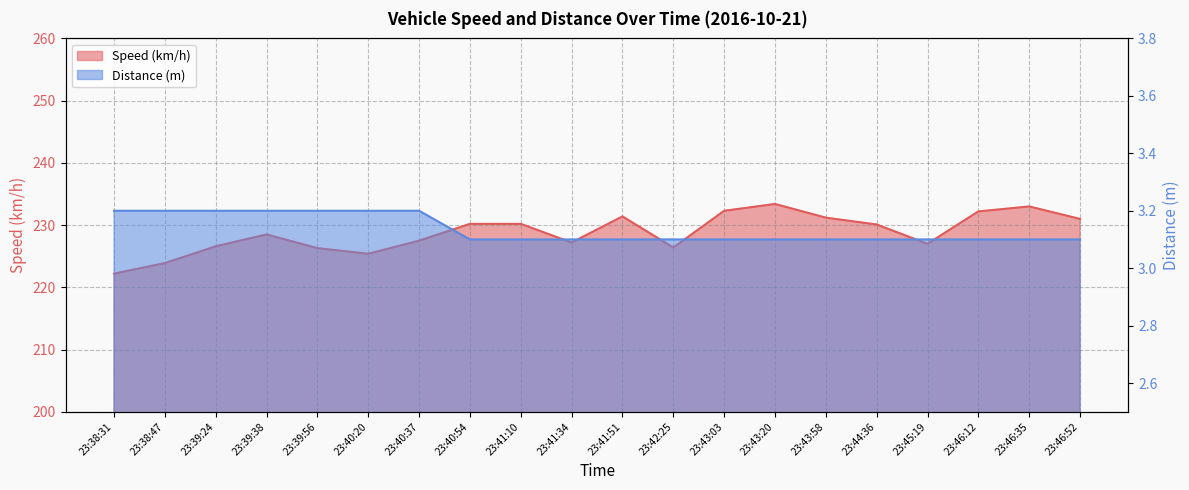

What is the spread (max minus min) of values at 23:43:58?

228.1